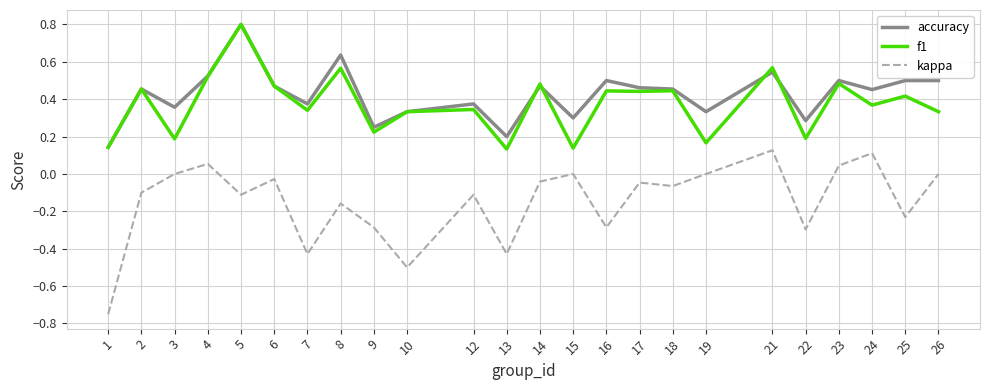

Between 2 and 8, which series saw the biggest shift?

accuracy